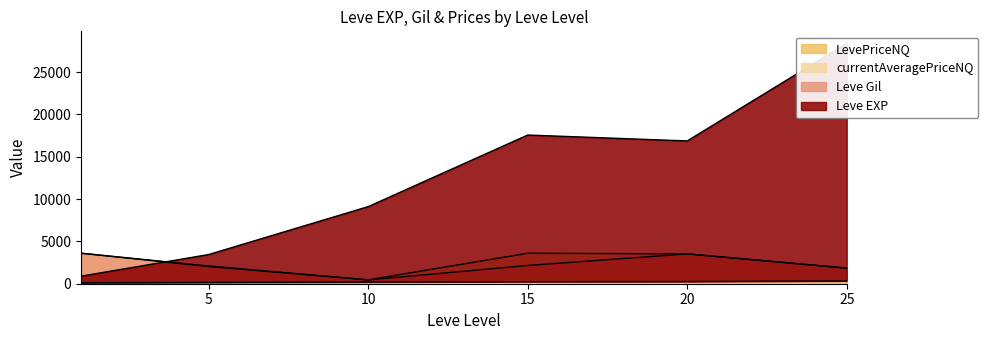

Which series has the widest spread of values?

Leve EXP